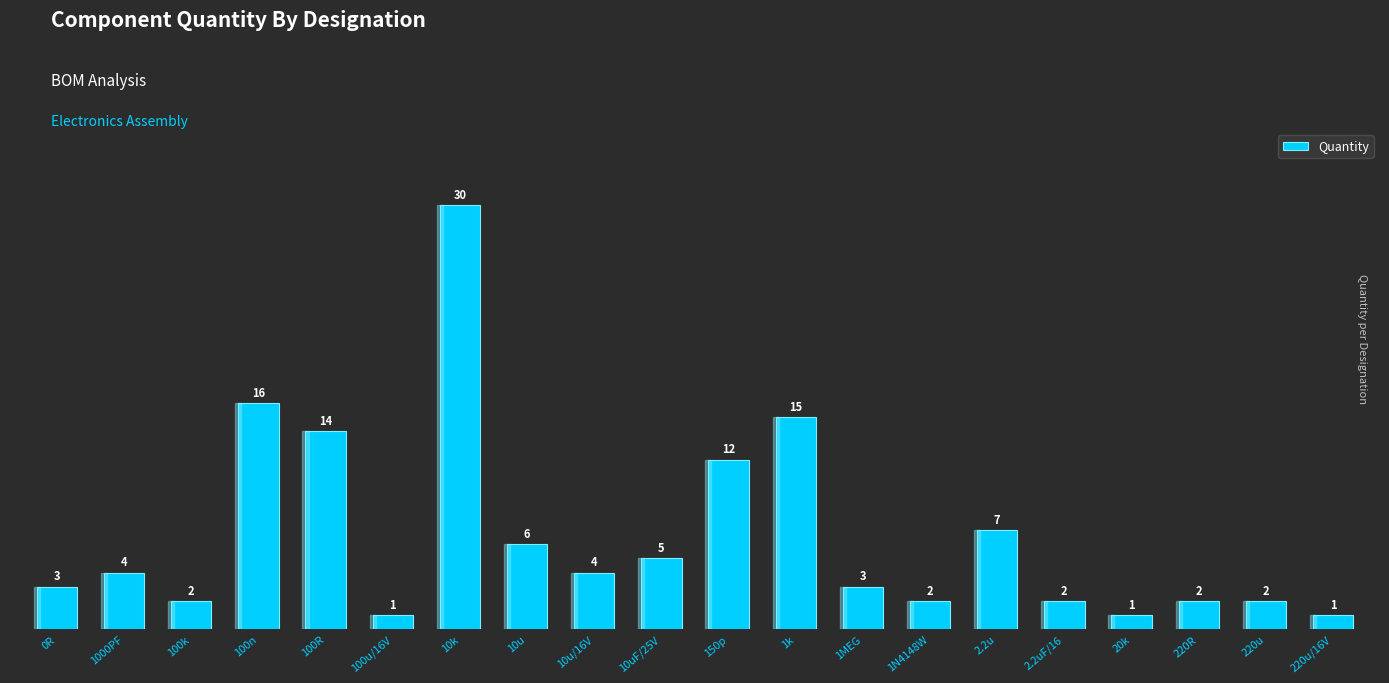

Reading left to right, list all the values displayed in this chart.

0R=3	1000PF=4	100k=2	100n=16	100R=14	100u/16V=1	10k=30	10u=6	10u/16V=4	10uF/25V=5	150p=12	1k=15	1MEG=3	1N4148W=2	2.2u=7	2.2uF/16=2	20k=1	220R=2	220u=2	220u/16V=1